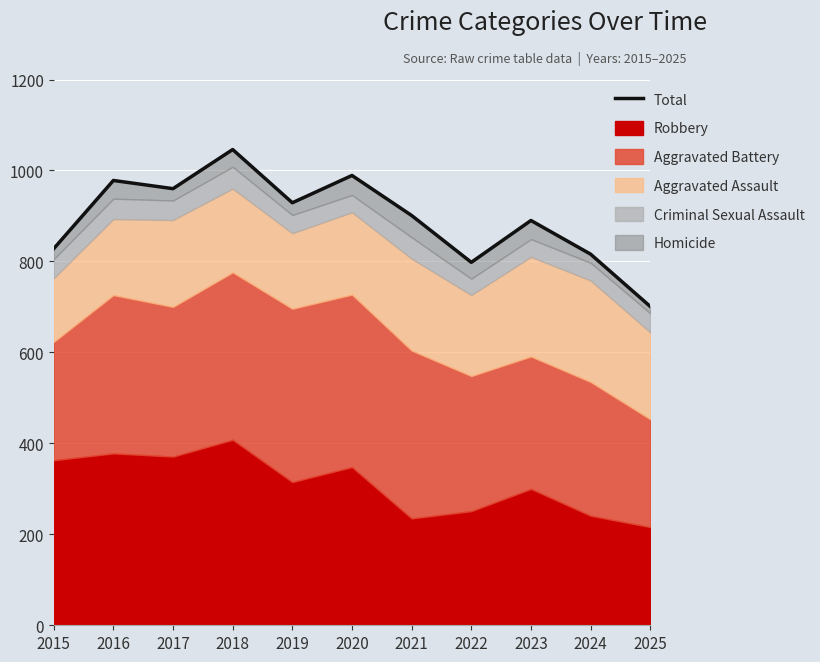

What is the change in value from 2017 to 2019?

-31